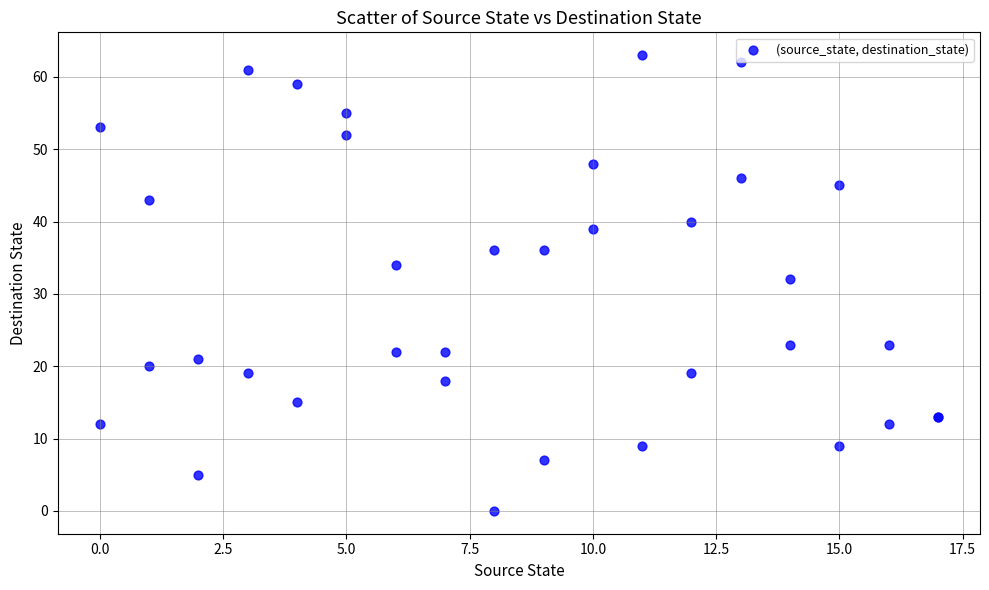

What Y value in the scatter plot is closest to 31?

32